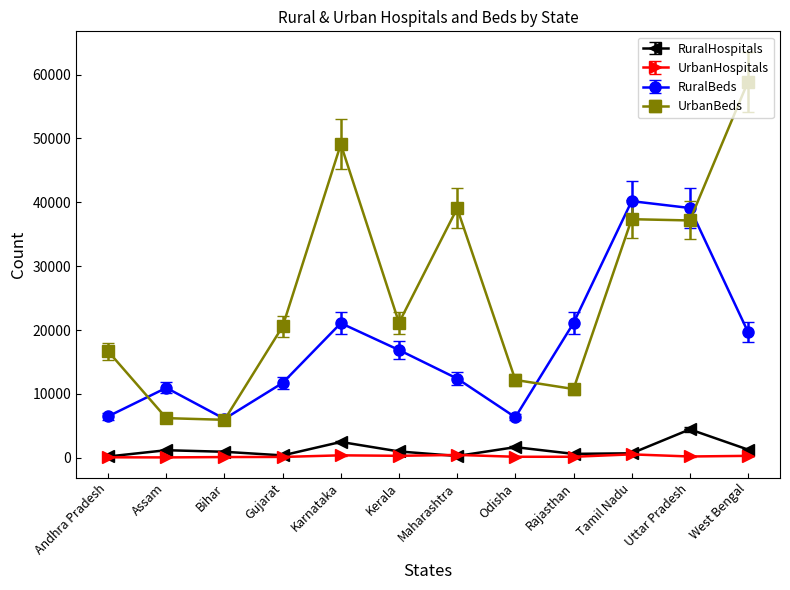

Is the value of UrbanBeds at Andhra Pradesh greater than the value of RuralBeds at Odisha?

Yes